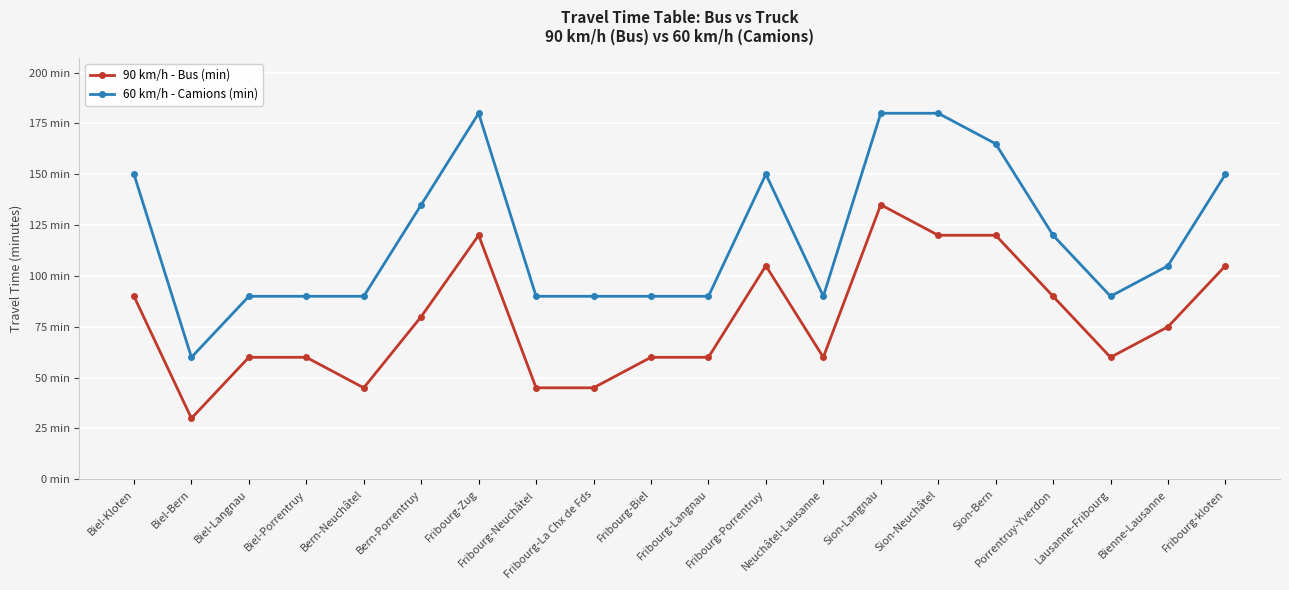

How many interior local valleys does the 90 km/h - Bus (min) series have?

4